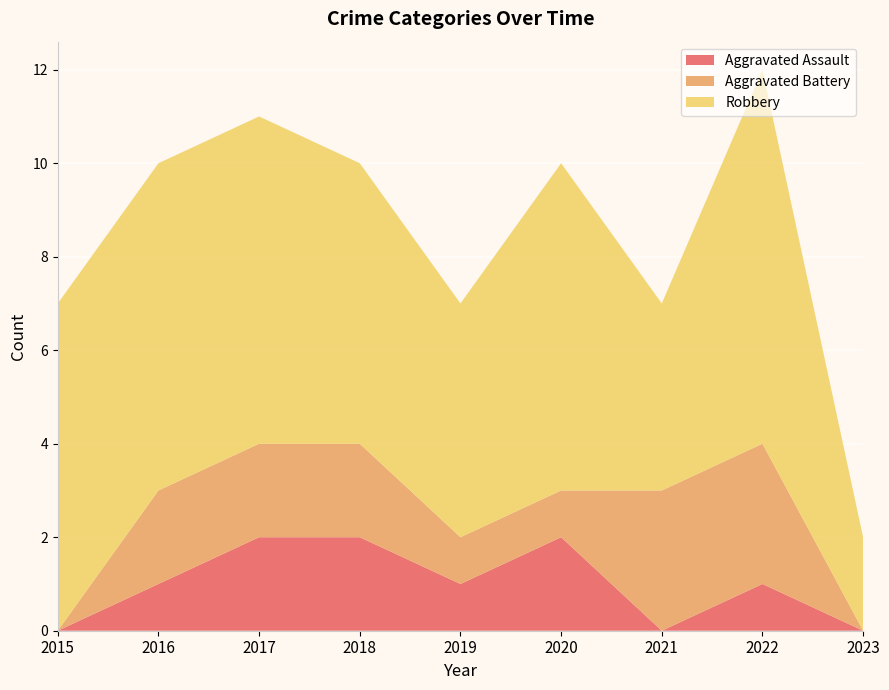

Reading left to right, extract all data points from this chart.

Aggravated Assault: 0	1	2	2	1	2	0	1	0
Aggravated Battery: 0	2	2	2	1	1	3	3	0
Robbery: 7	7	7	6	5	7	4	8	2